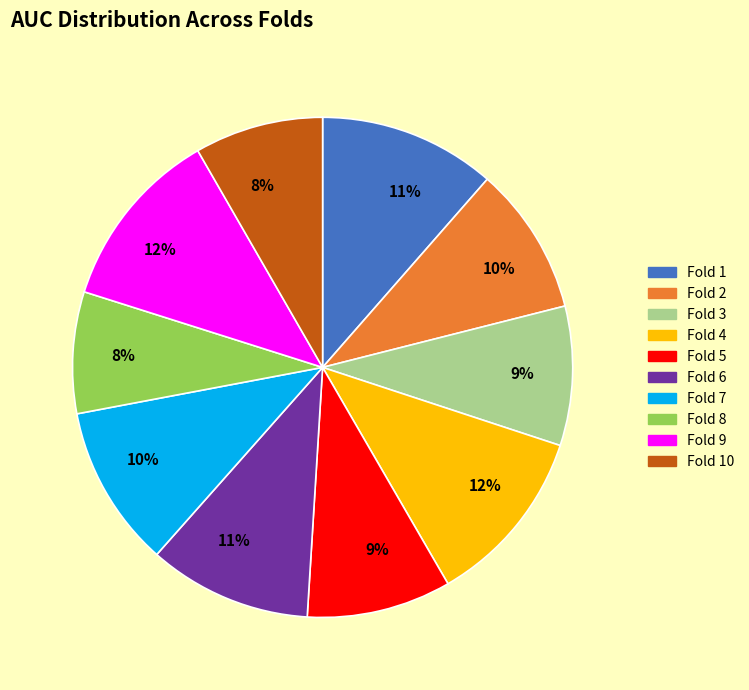

The Fold 10 slice represents 1% of the pie. True or false?

False